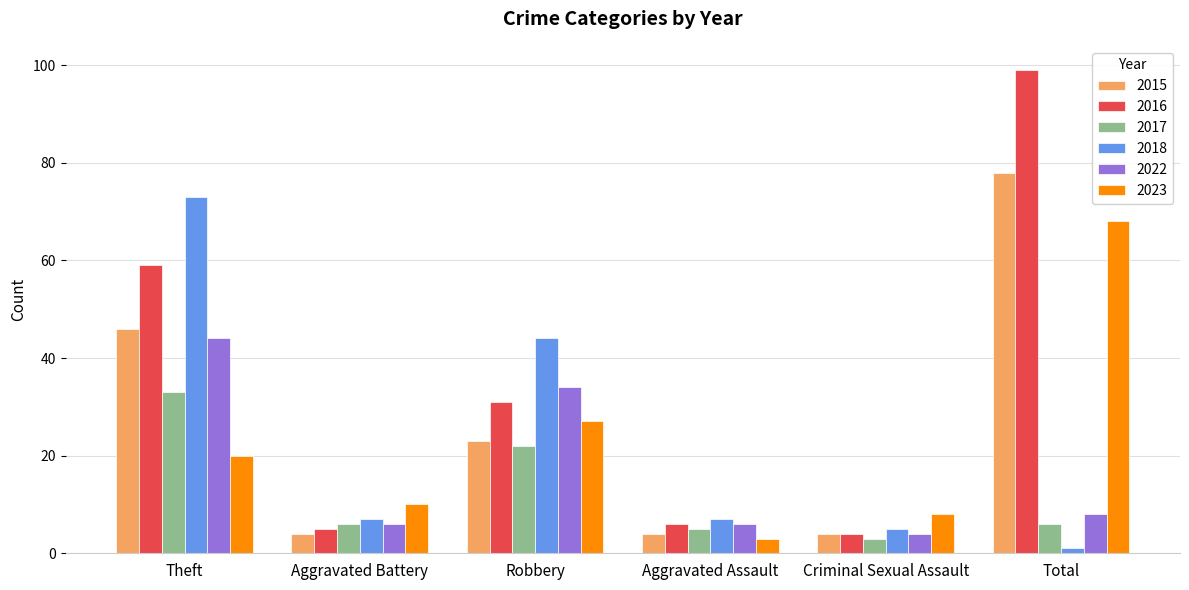

What is the average value of the 2022 series?

17